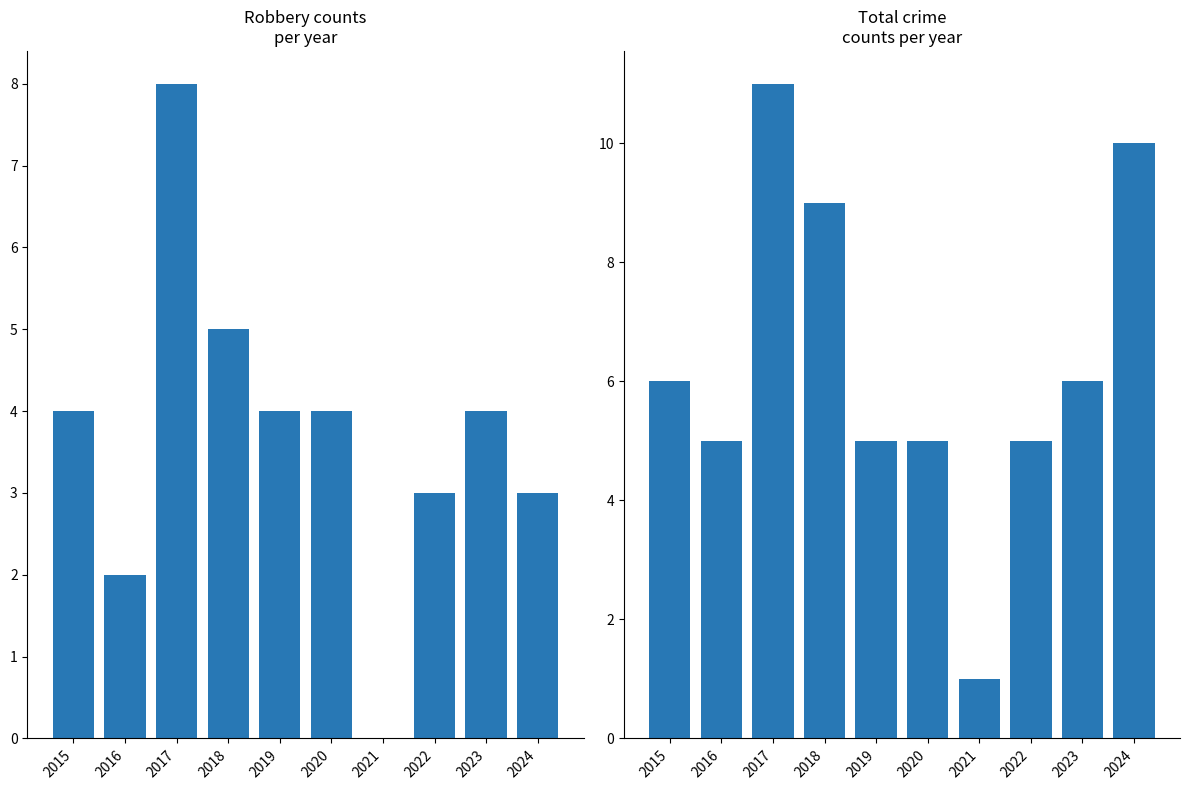

The Robbery series shows 0 at 2021. True or false?

True